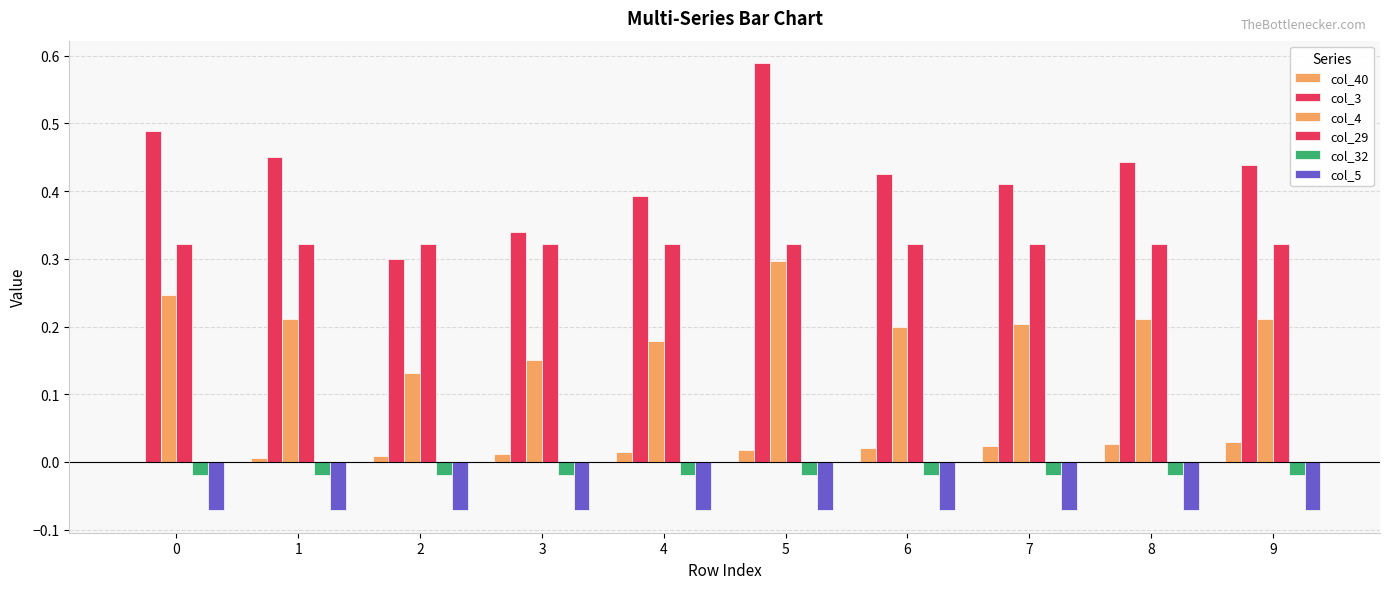

Rank the series at 3 from highest to lowest value.

col_3, col_29, col_4, col_40, col_32, col_5